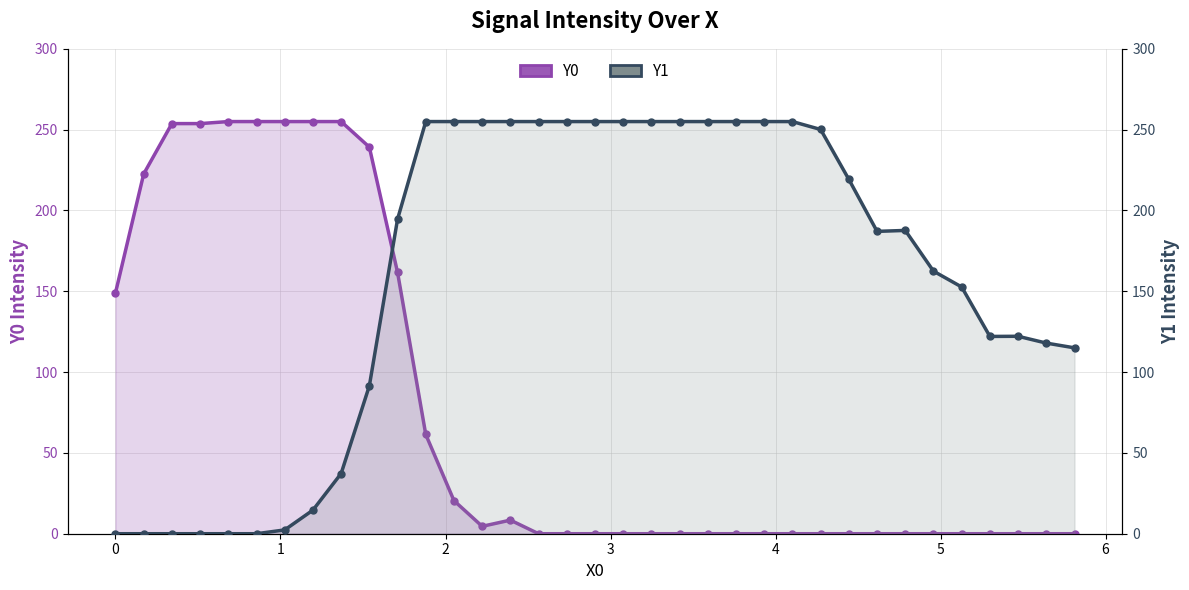

Is the value of Y0 at 13 greater than the value of Y1 at 32?

No